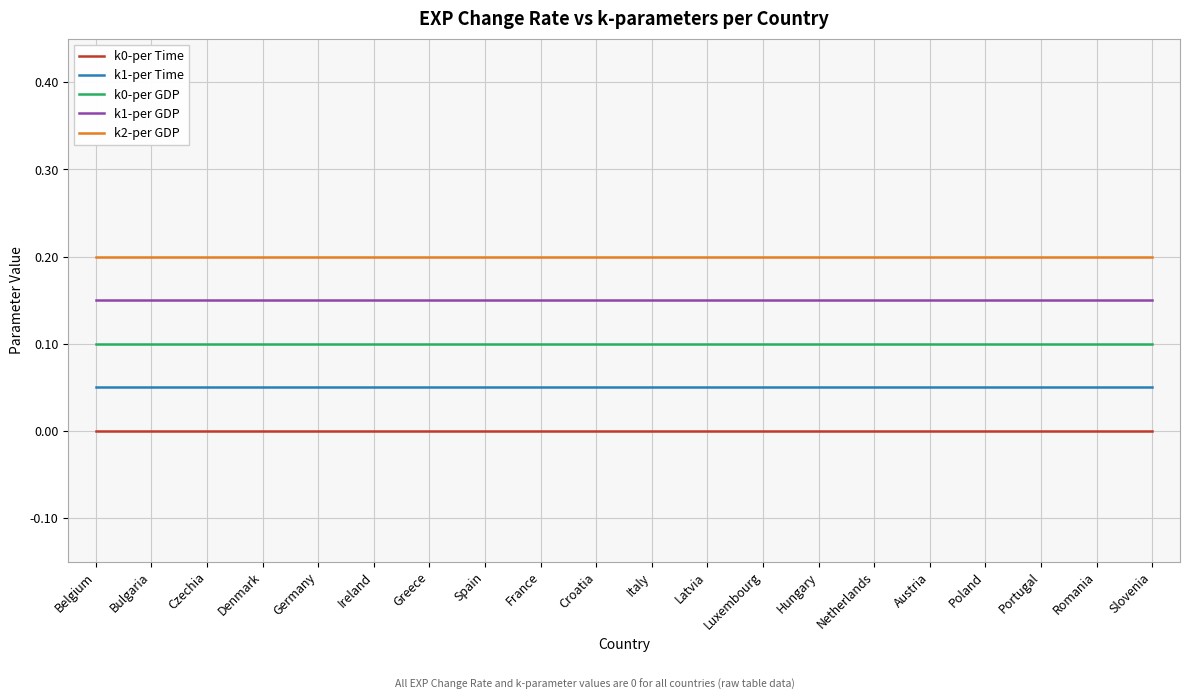

What position from the right is Portugal?

3